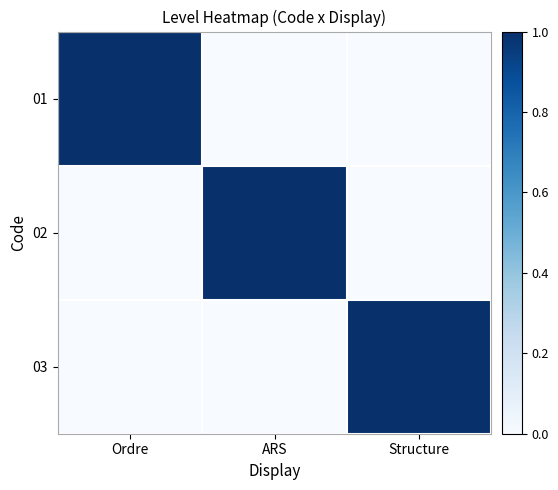

Reading left to right, list all the values displayed in this chart.

01: Ordre=1	ARS=0	Structure=0
02: Ordre=0	ARS=1	Structure=0
03: Ordre=0	ARS=0	Structure=1